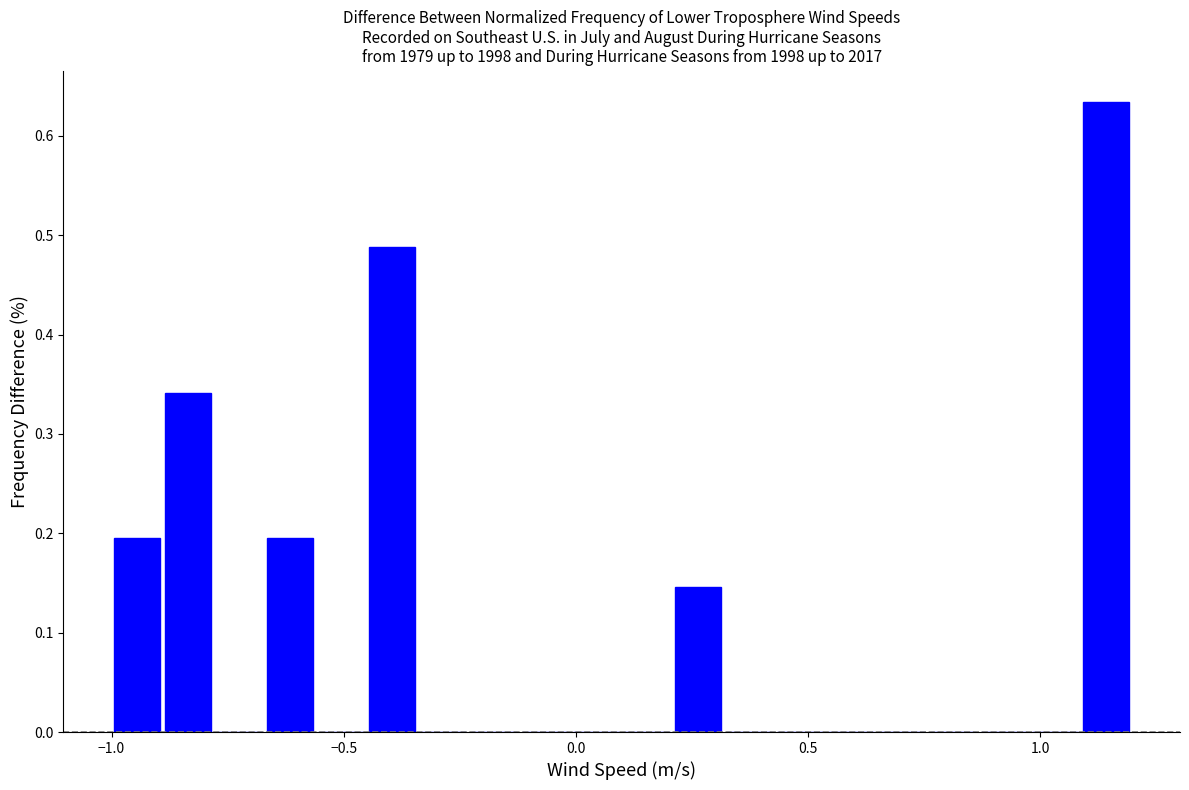

Around what value on the x-axis is the tallest bar? Give the approximate position of its centre, as read against the axis.

1.15